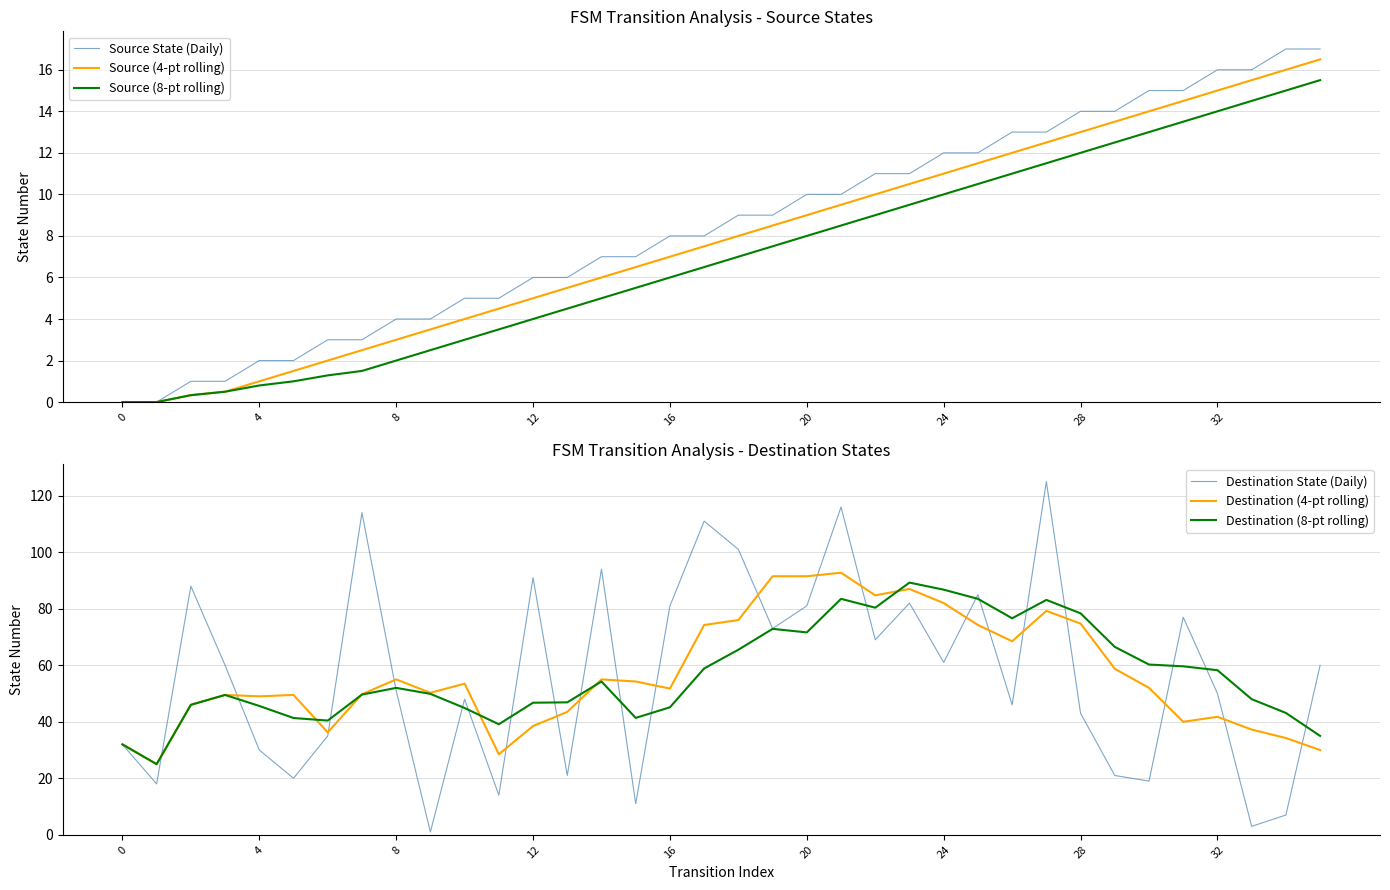

Which series has the widest spread of values?

Destination State (Daily)